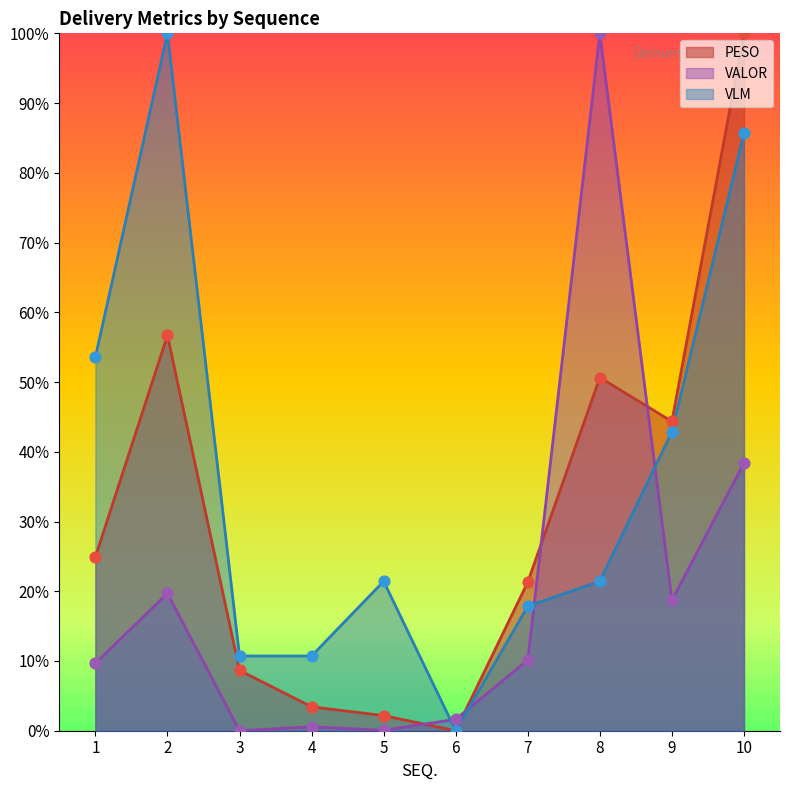

Is the value of VALOR at 8 greater than the value of VLM at 9?

Yes